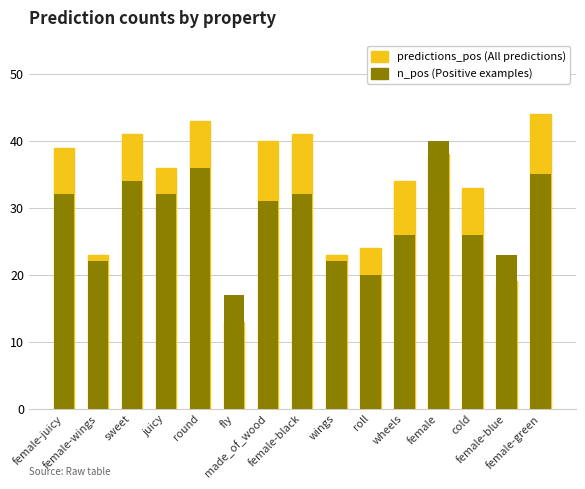

Is it true that All IVF cycles performed in 2011, by age group equals 43 at round?

True